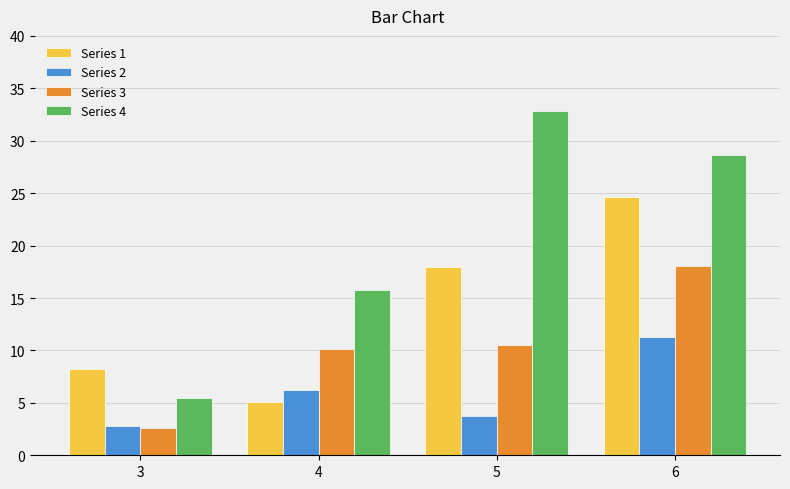

How many bars are there in each group?

4